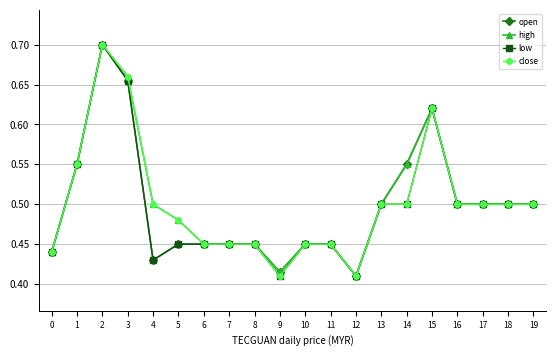

Count the low values in the range 0 to 1.

20